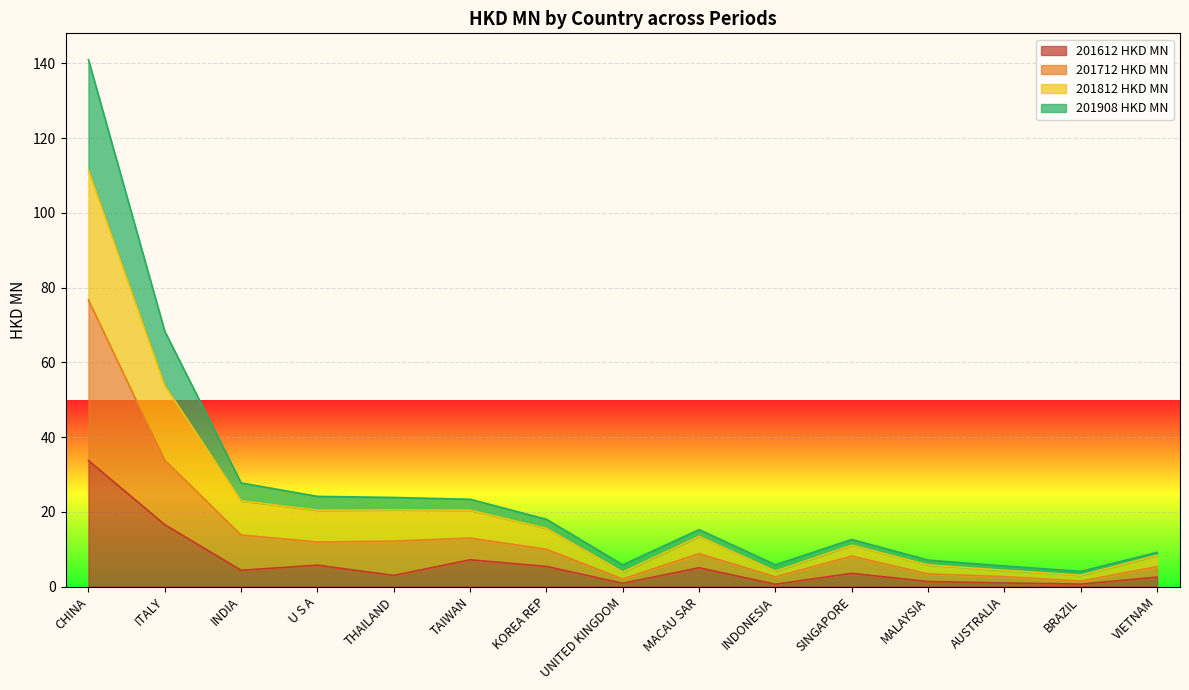

True or false: 201612 HKD MN and 201812 HKD MN intersect in this chart.

False